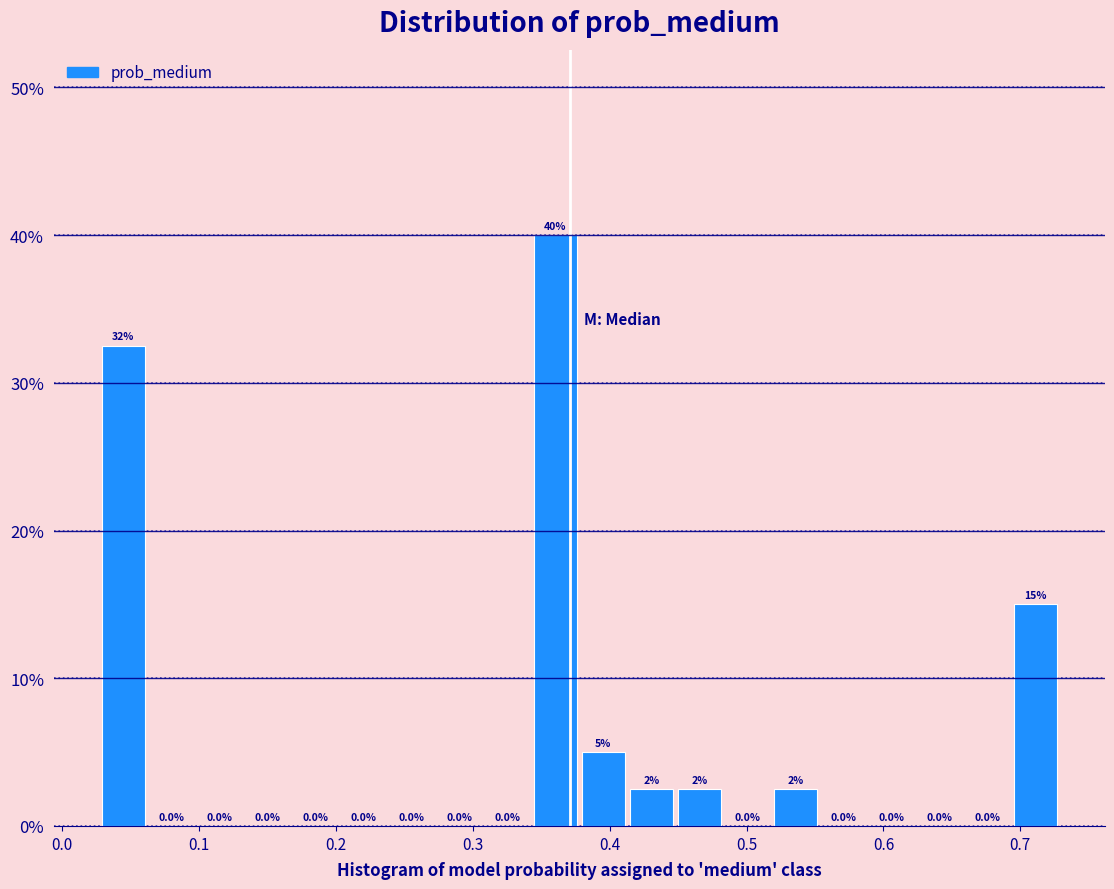

Read against the x-axis, roughly where is the centre of the tallest bar?

0.36